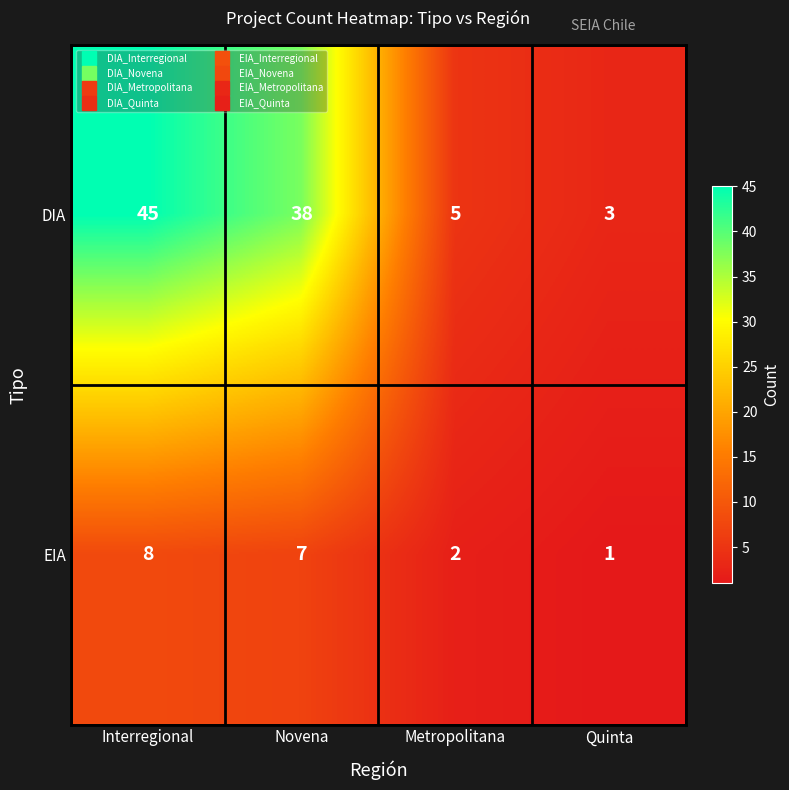

Which series has the widest spread of values?

DIA